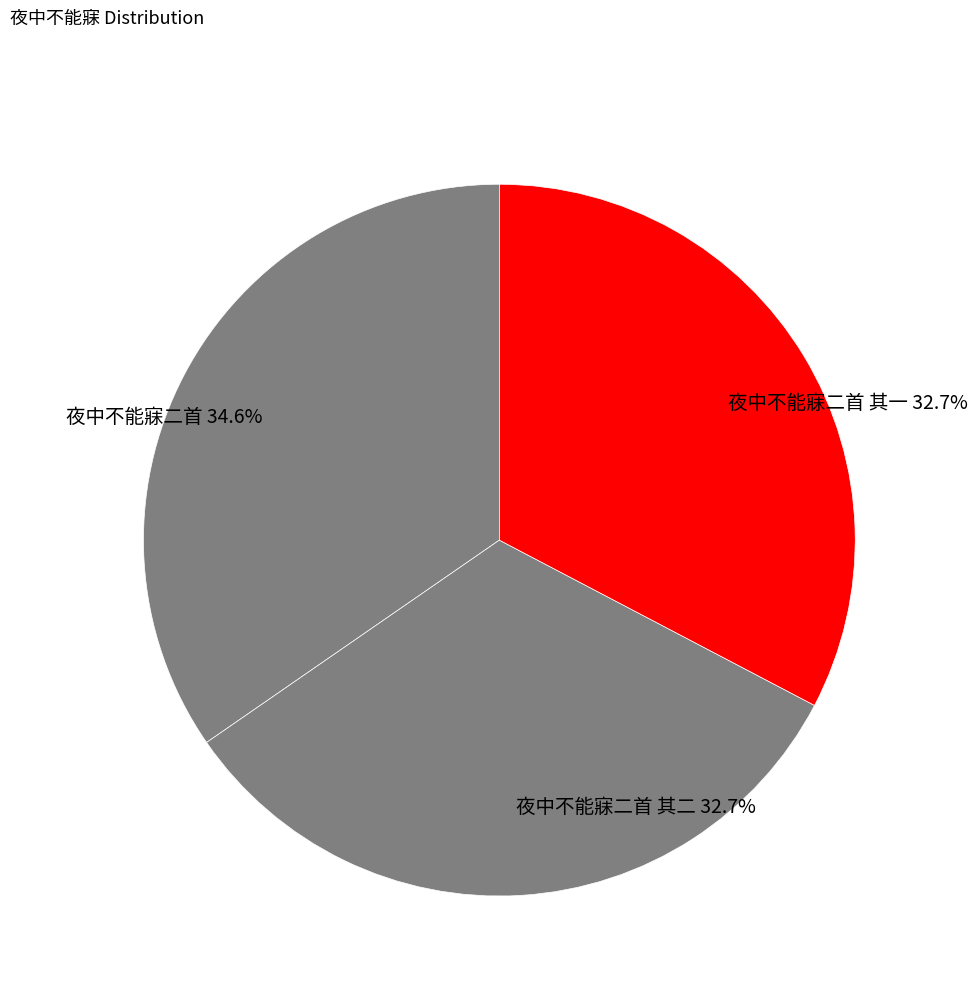

Does 夜中不能寐二首 其一 account for over 50% of the chart?

No